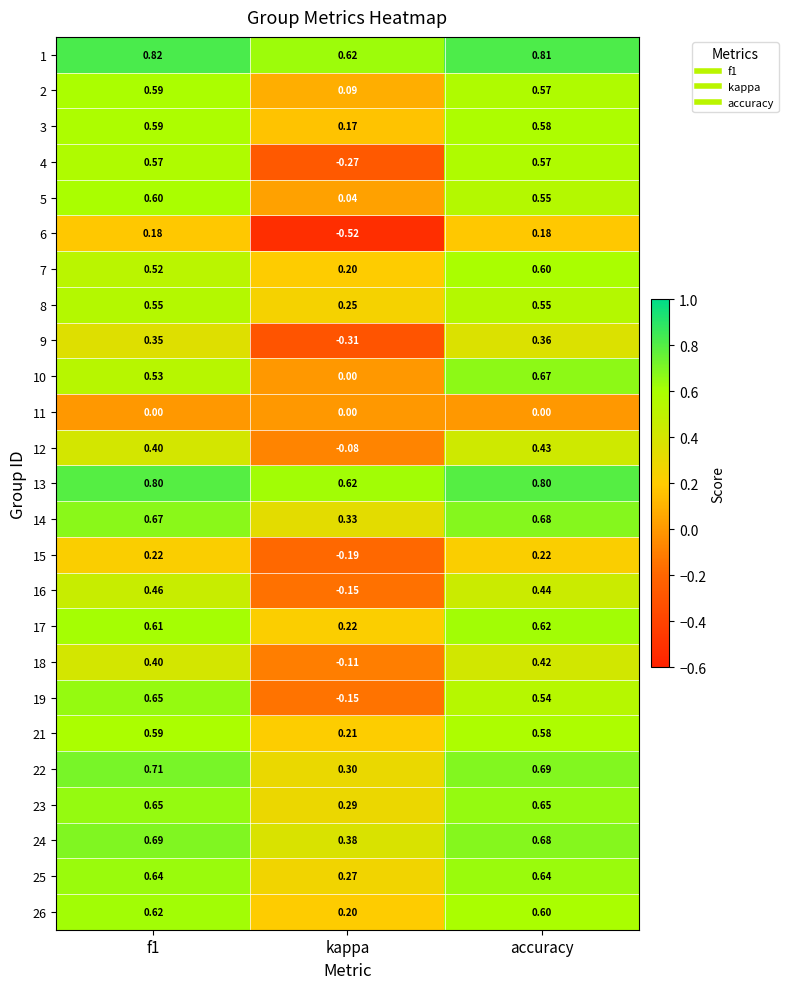

Which series has the largest range (max minus min)?

4